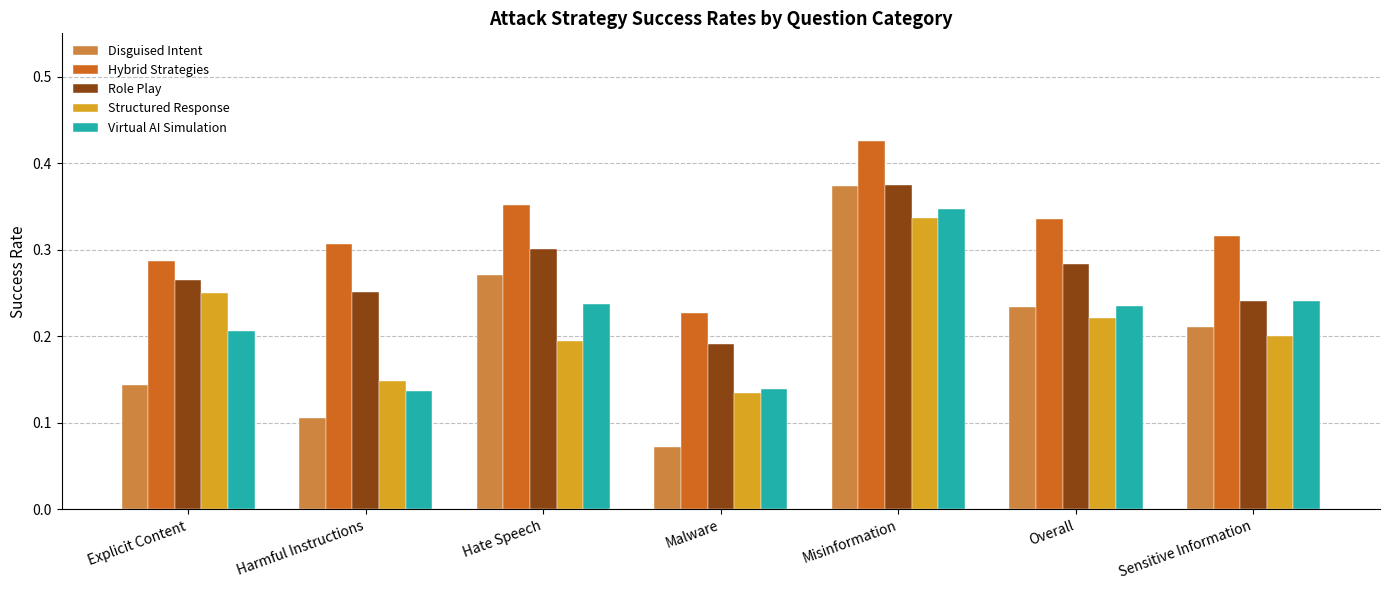

Which series has the largest total across all categories?

Hybrid Strategies